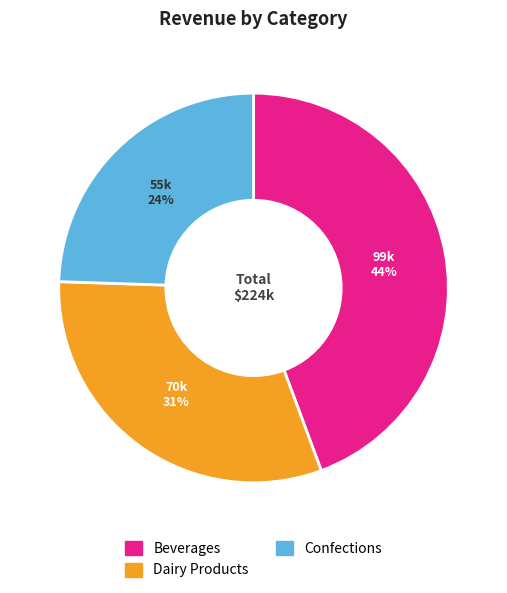

Which slice is the largest?

Beverages